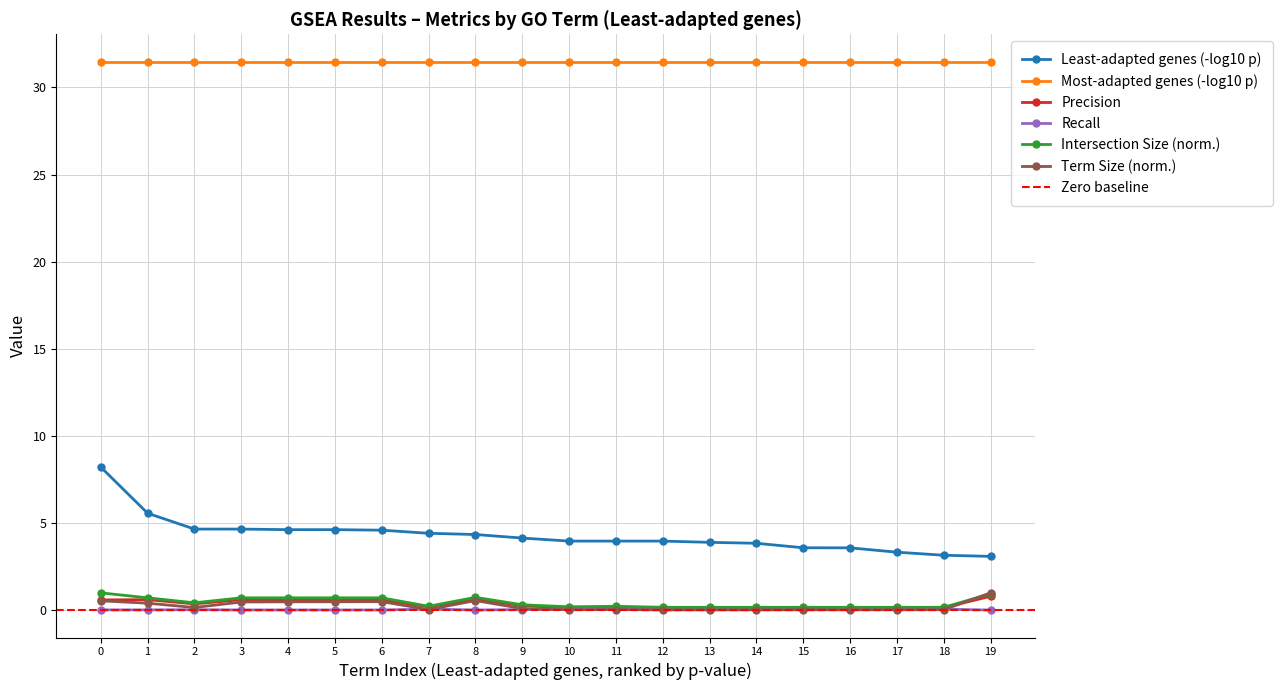

True or false: Intersection Size (norm.) and Most-adapted genes (-log10 p) cross at least once.

False